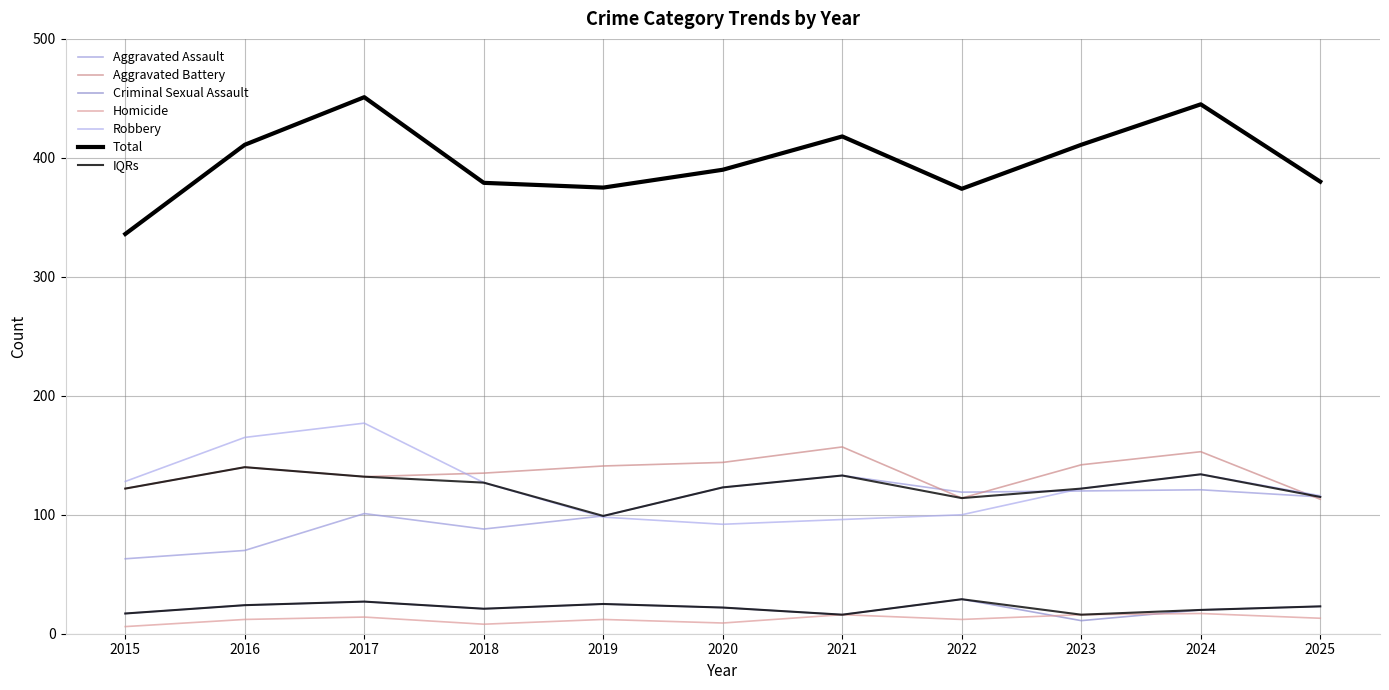

What is the smallest value displayed?

6